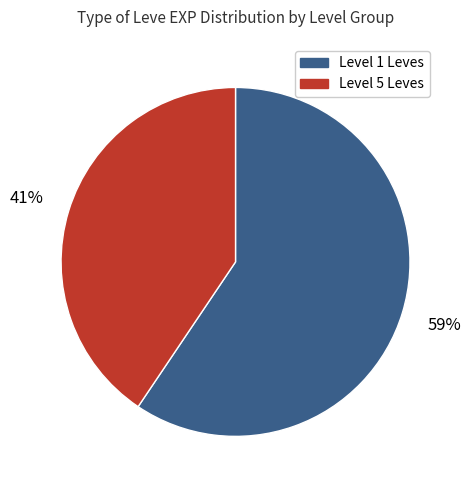

Does any single category account for the majority?

Yes